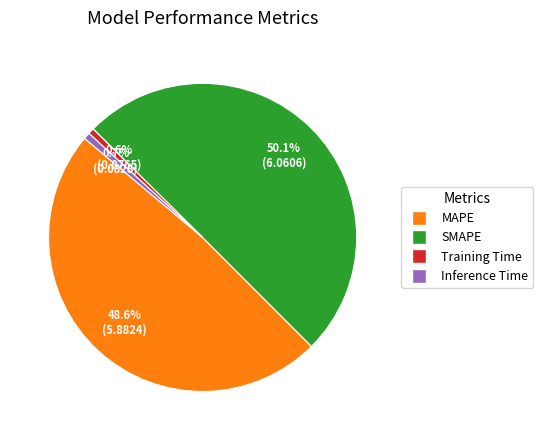

Which has a higher value, Training Time or SMAPE?

SMAPE